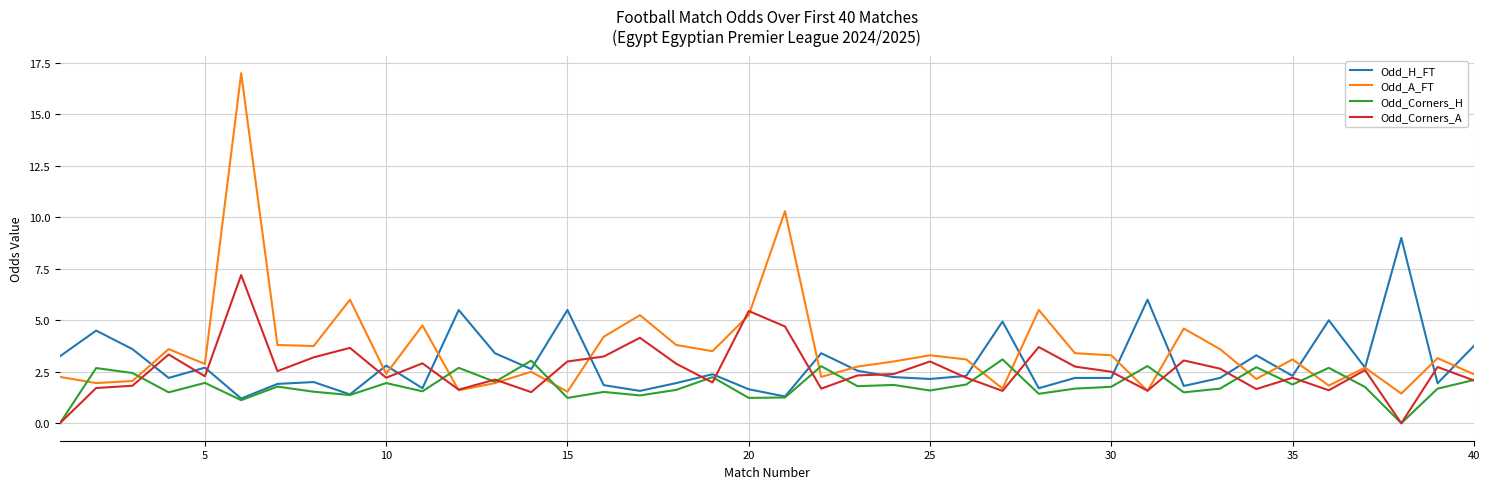

Rank the series by their average value, from lowest to highest.

Odd_Corners_H, Odd_Corners_A, Odd_H_FT, Odd_A_FT